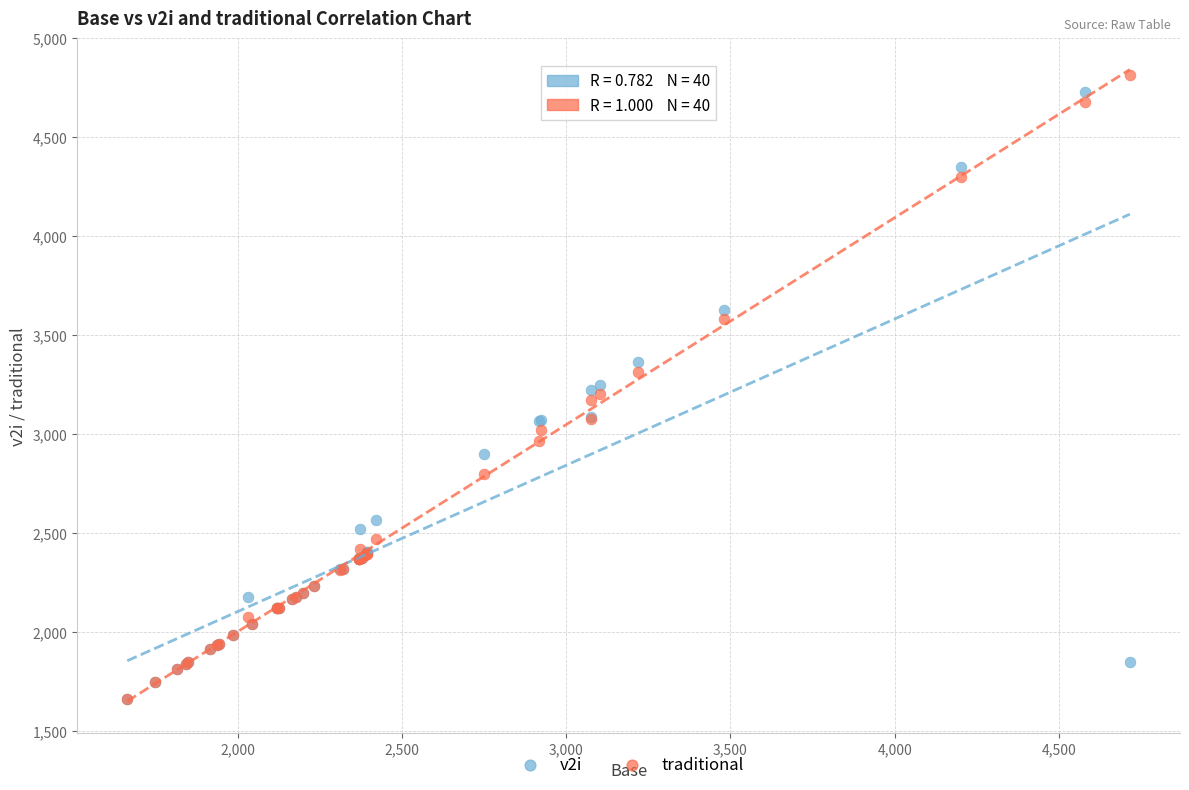

Which series has the widest spread of Y values?

traditional